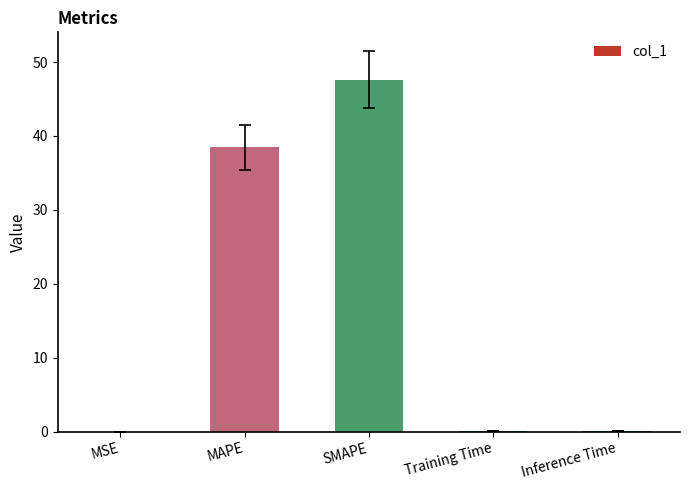

At which category does the chart reach its peak across all series?

SMAPE